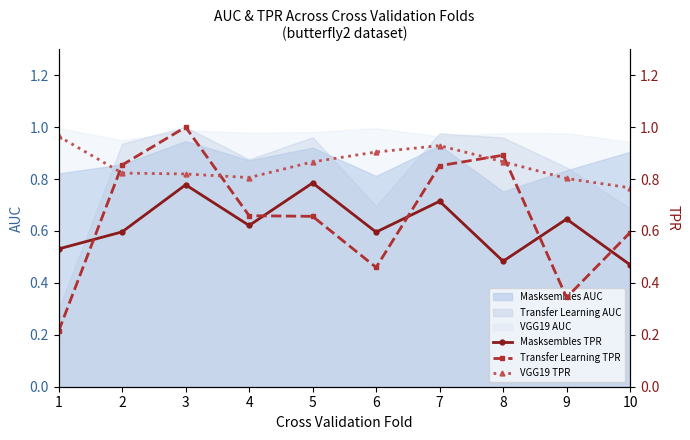

Which series has the widest spread of values?

Transfer Learning TPR